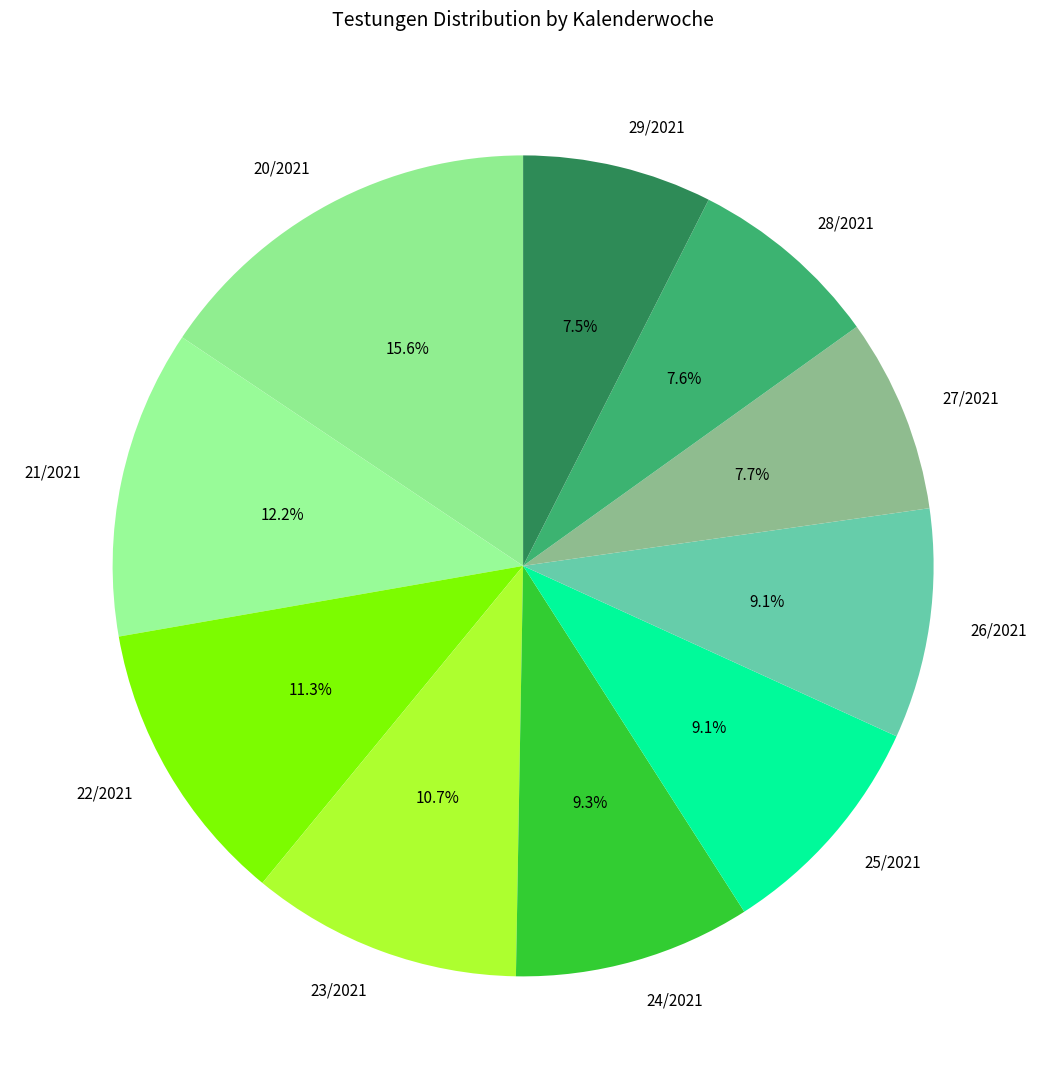

To the nearest percent, what is the difference between the largest and smallest slice percentages?

8%